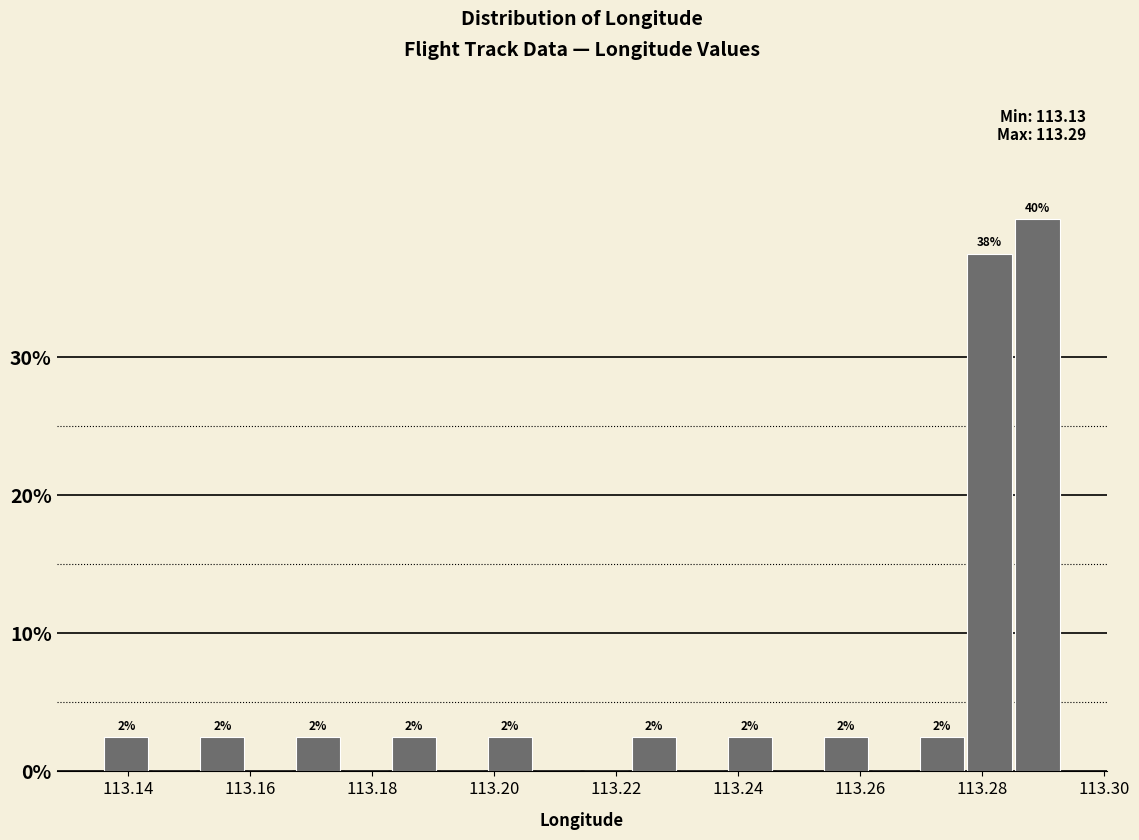

Read against the x-axis, roughly where is the centre of the tallest bar?

113.290